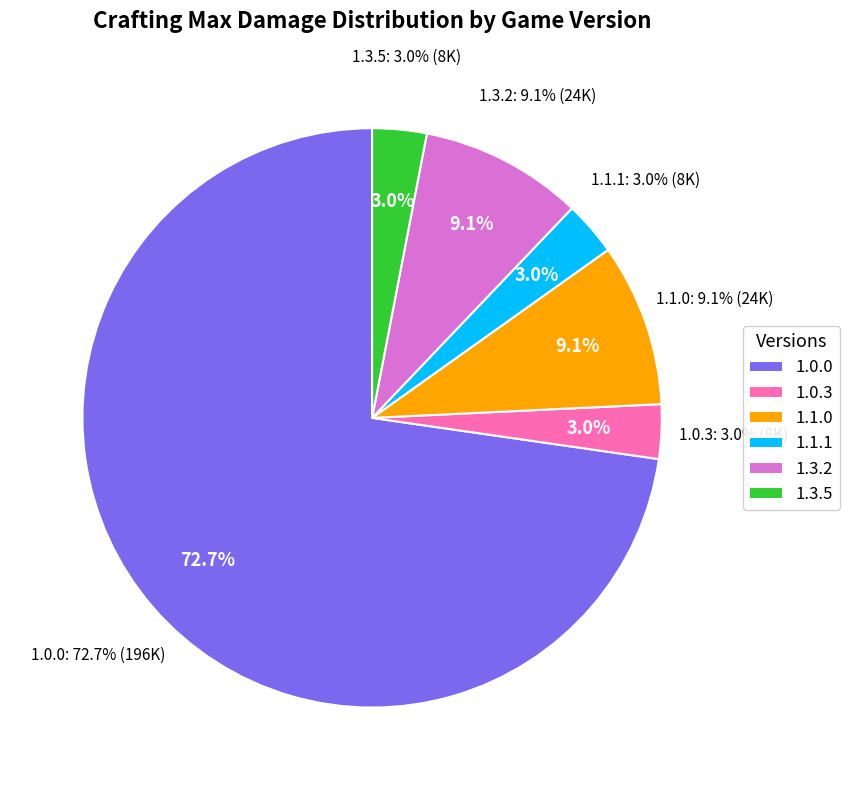

Count the number of slices in the pie.

5